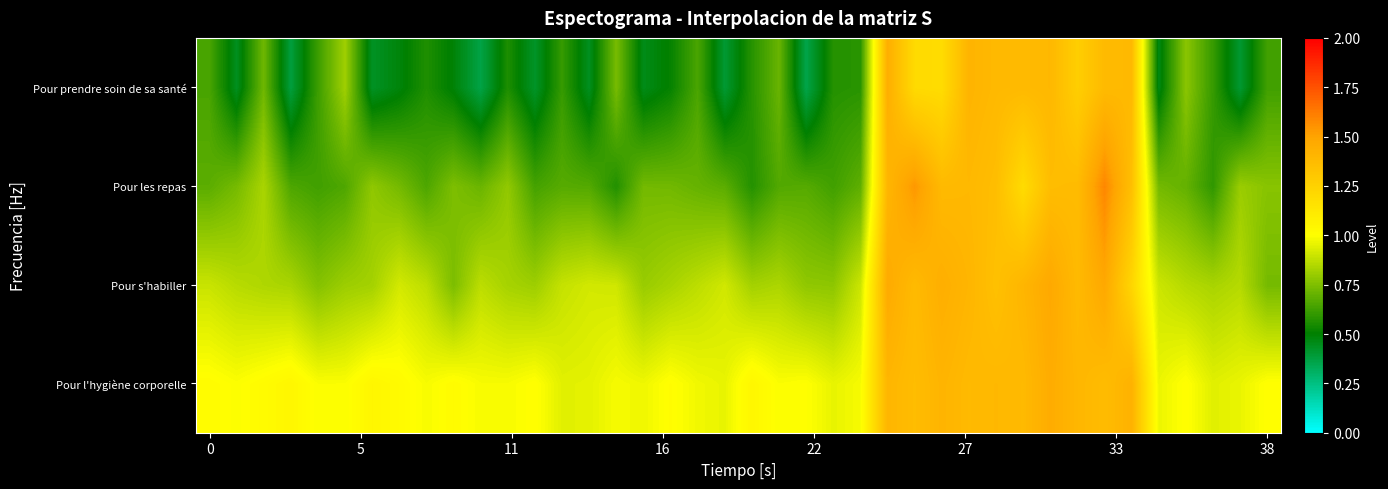

What is the minimum value shown in the chart?

0.4